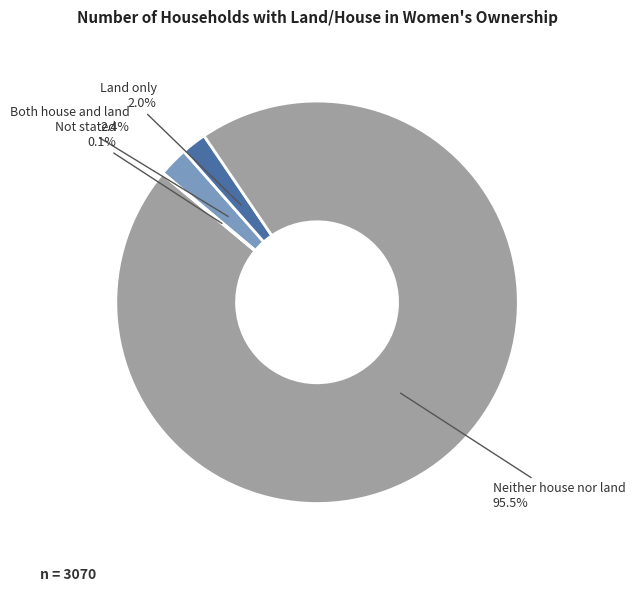

Combined, do Land only and Neither house nor land account for over 50%?

Yes